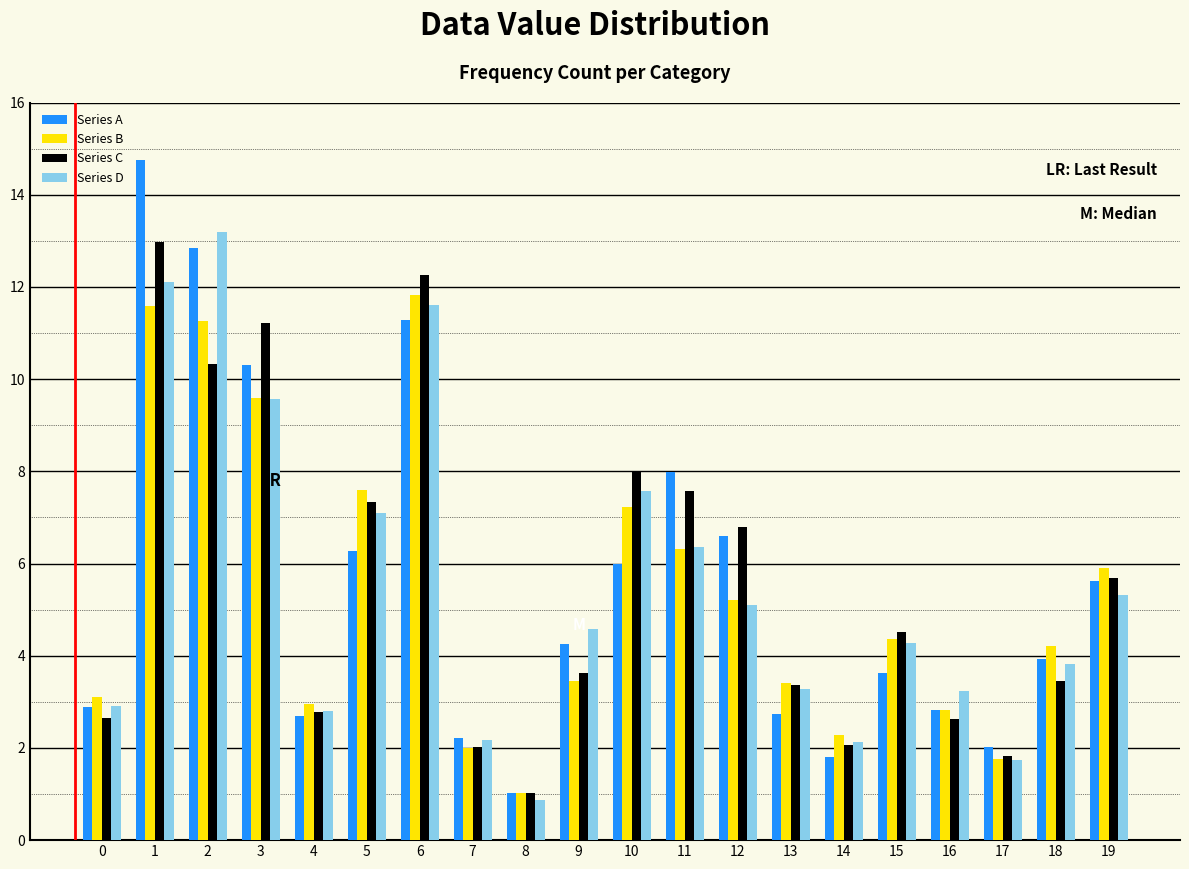

What is the difference between the Series A values at 3 and 5?

4.0